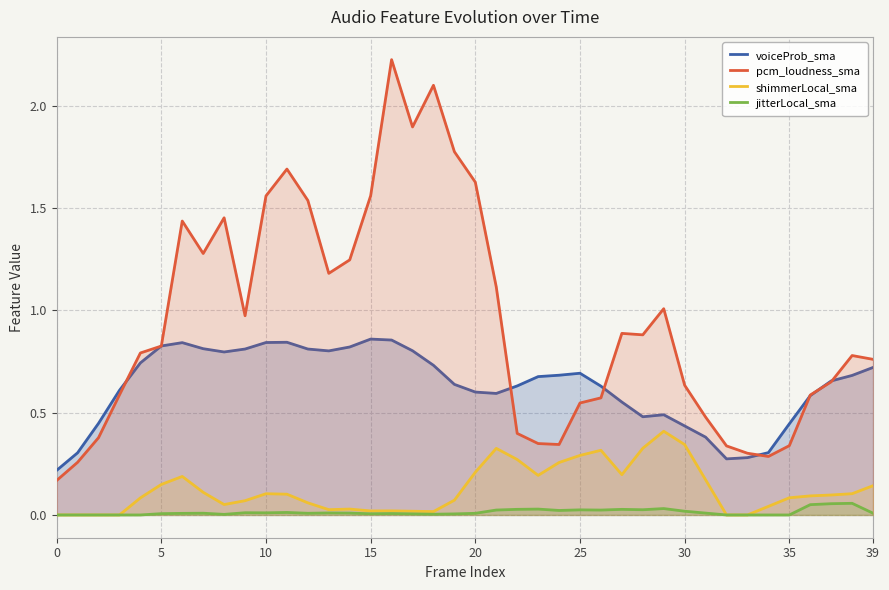

Reading left to right, extract all data points from this chart.

voiceProb_sma: 0.2	0.3	0.4	0.6	0.7	0.8	0.8	0.8	0.8	0.8	0.8	0.8	0.8	0.8	0.8	0.9	0.9	0.8	0.7	0.6	0.6	0.6	0.6	0.7	0.7	0.7	0.6	0.6	0.5	0.5	0.4	0.4	0.3	0.3	0.3	0.4	0.6	0.7	0.7	0.7
pcm_loudness_sma: 0.2	0.3	0.4	0.6	0.8	0.8	1.4	1.3	1.5	1.0	1.6	1.7	1.5	1.2	1.2	1.6	2.2	1.9	2.1	1.8	1.6	1.1	0.4	0.3	0.3	0.5	0.6	0.9	0.9	1.0	0.6	0.5	0.3	0.3	0.3	0.3	0.6	0.7	0.8	0.8
shimmerLocal_sma: 0.0	0.0	0.0	0.0	0.1	0.1	0.2	0.1	0.1	0.1	0.1	0.1	0.1	0.0	0.0	0.0	0.0	0.0	0.0	0.1	0.2	0.3	0.3	0.2	0.3	0.3	0.3	0.2	0.3	0.4	0.3	0.2	0.0	0.0	0.0	0.1	0.1	0.1	0.1	0.1
jitterLocal_sma: 0.0	0.0	0.0	0.0	0.0	0.0	0.0	0.0	0.0	0.0	0.0	0.0	0.0	0.0	0.0	0.0	0.0	0.0	0.0	0.0	0.0	0.0	0.0	0.0	0.0	0.0	0.0	0.0	0.0	0.0	0.0	0.0	0.0	0.0	0.0	0.0	0.1	0.1	0.1	0.0